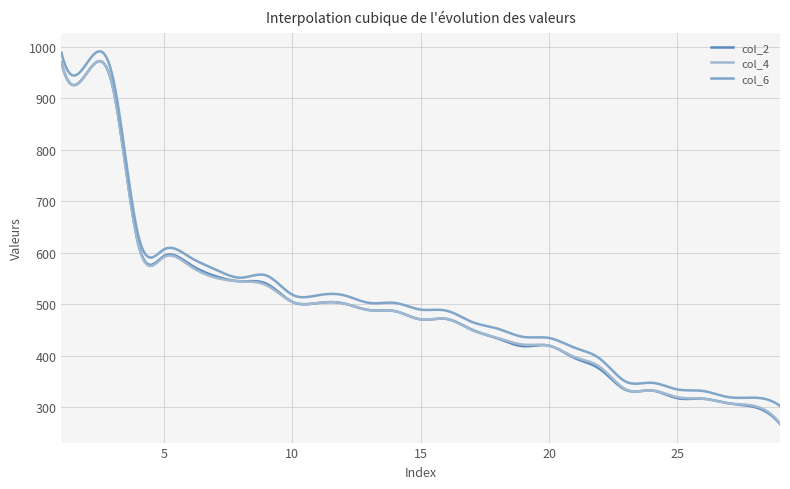

In col_6, how many points are lower than both neighbors (excluding endpoints)?

9